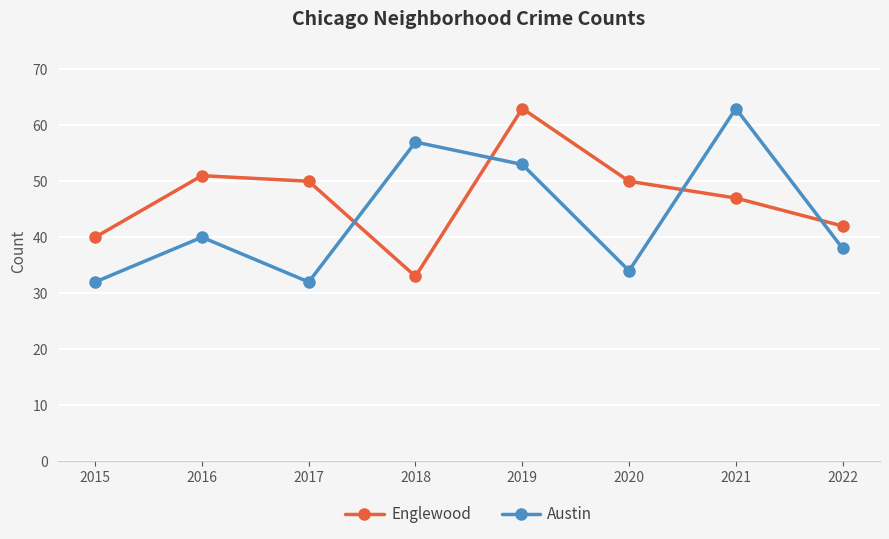

At which category does Englewood reach its first local valley?

2018